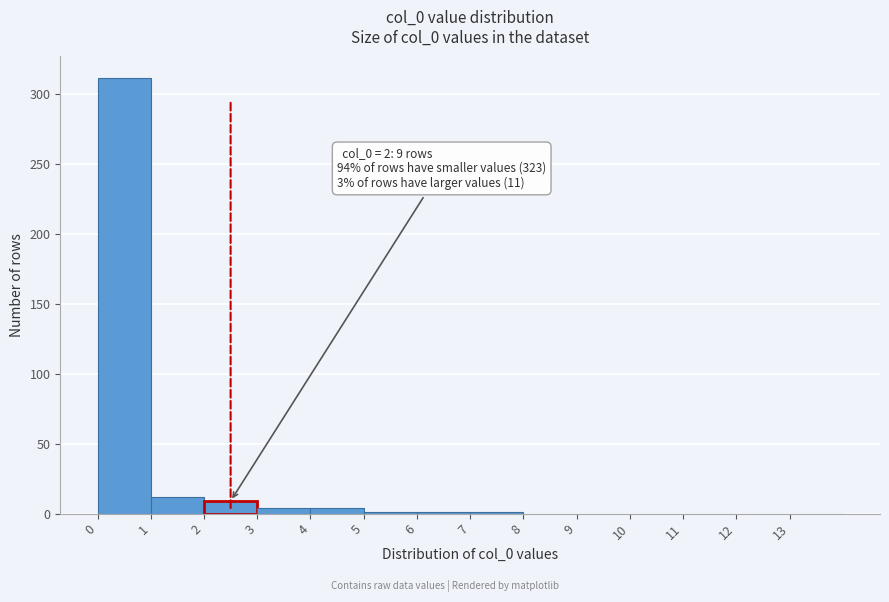

Which range on the x-axis has the tallest bar?

0 to 1